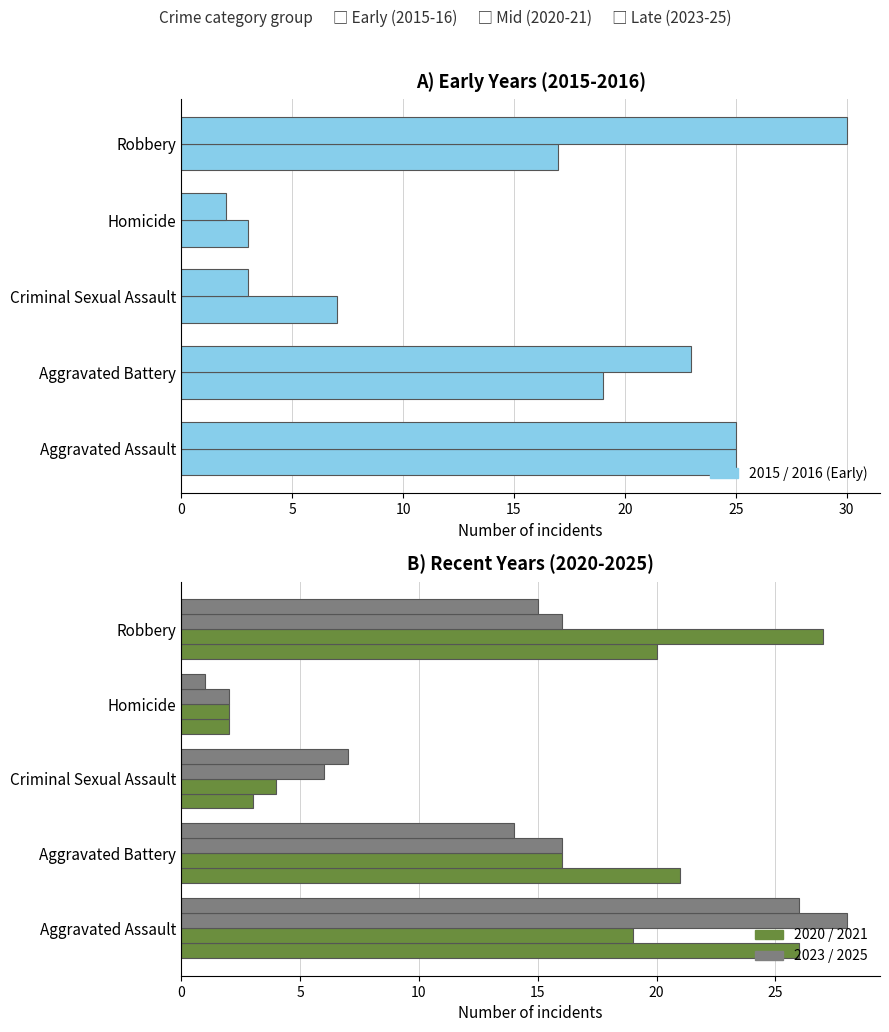

Which series has the widest spread of values?

2016